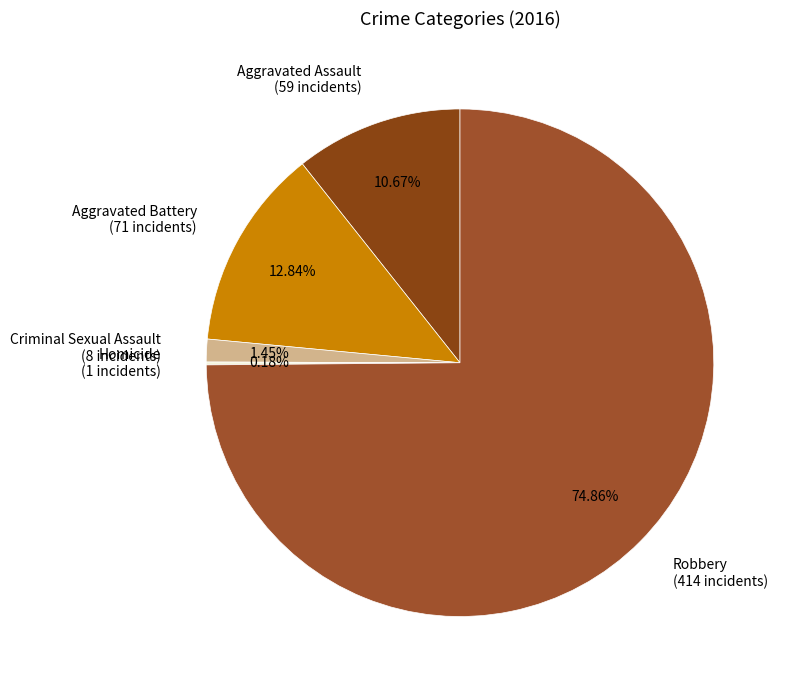

Does any single category account for the majority?

Yes